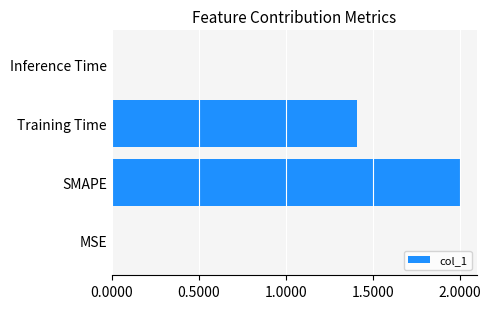

How many categories are shown in the chart?

4